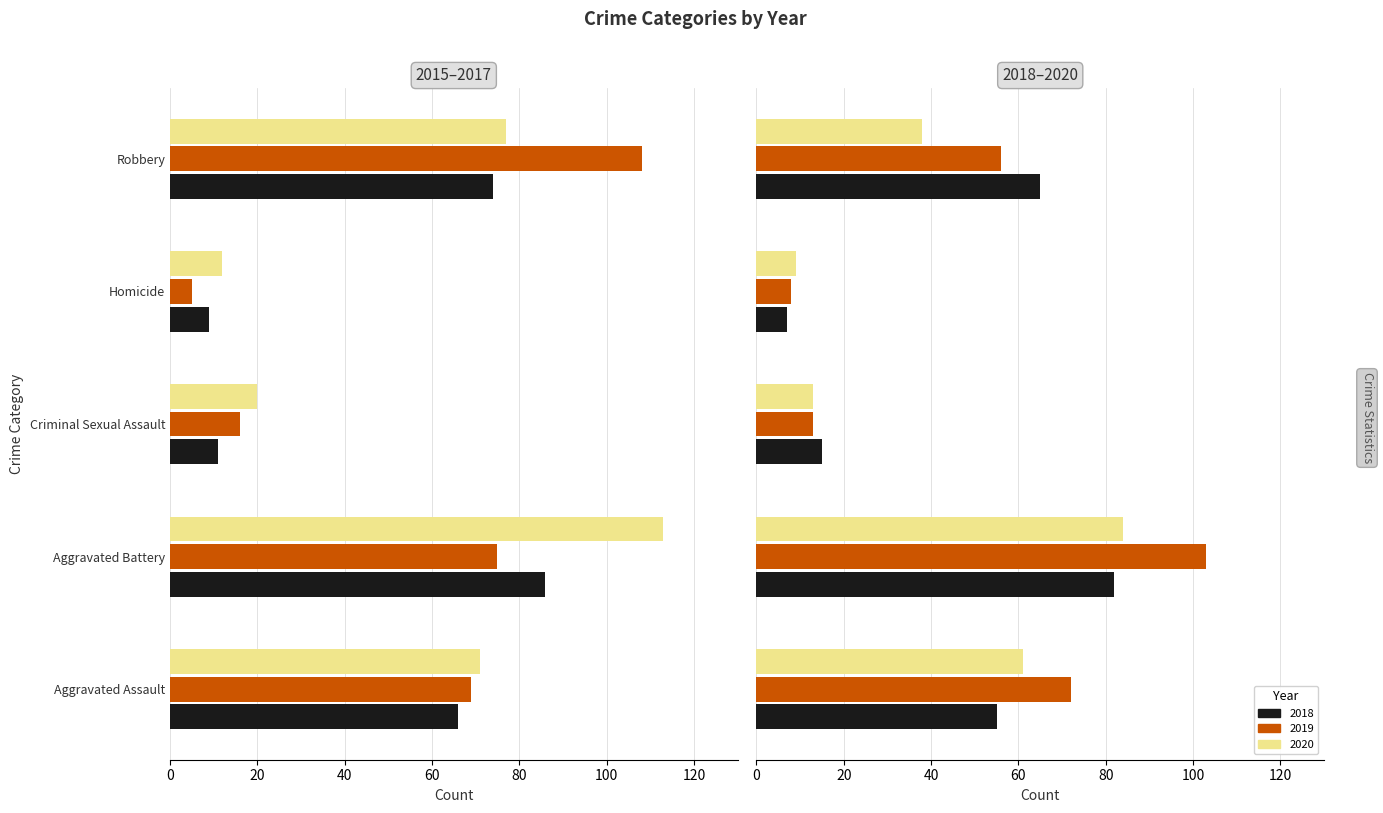

What is the maximum value for 2016?

108